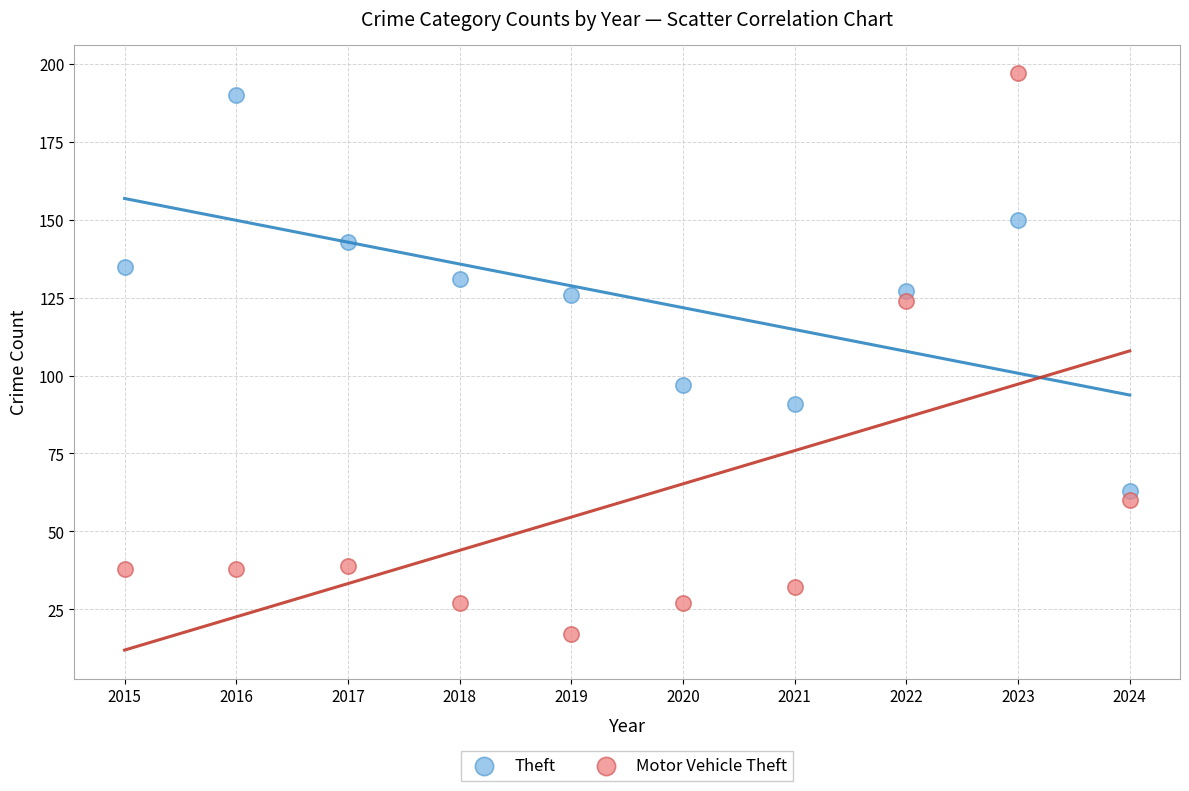

What are all the series names shown in the legend?

Theft, Motor Vehicle Theft